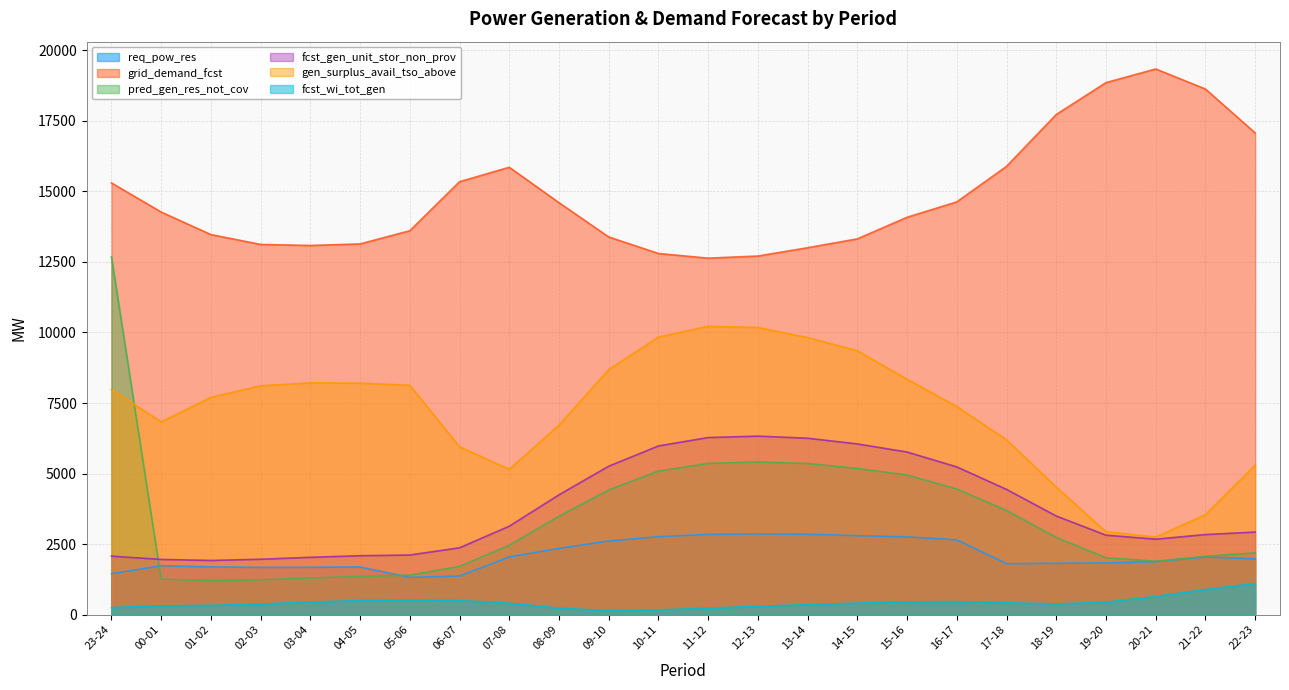

Reading left to right, transcribe all the data shown in this chart.

req_pow_res: 1455	1739	1695	1679	1683	1693	1324	1374	2049	2353	2612	2766	2847	2863	2853	2803	2760	2656	1810	1823	1836	1882	2048	1979
grid_demand_fcst: 15295	14264	13466	13117	13080	13135	13602	15339	15850	14595	13382	12796	12631	12706	13000	13314	14079	14624	15882	17719	18848	19332	18622	17065
pred_gen_res_not_cov: 12678	1260	1212	1238	1302	1358	1404	1712	2464	3487	4422	5088	5361	5411	5357	5183	4949	4456	3694	2738	2019	1894	2070	2192
fcst_gen_unit_stor_non_prov: 2076	1960	1924	1966	2035	2091	2116	2372	3136	4248	5261	5979	6277	6327	6253	6051	5764	5237	4440	3498	2819	2677	2840	2930
gen_surplus_avail_tso_above: 7975	6833	7702	8111	8213	8203	8130	5950	5151	6718	8684	9835	10218	10176	9818	9352	8343	7375	6195	4526	2939	2753	3546	5298
fcst_wi_tot_gen: 255	317	334	381	450	507	524	505	410	236	145	172	236	299	360	413	456	465	427	385	446	646	896	1110